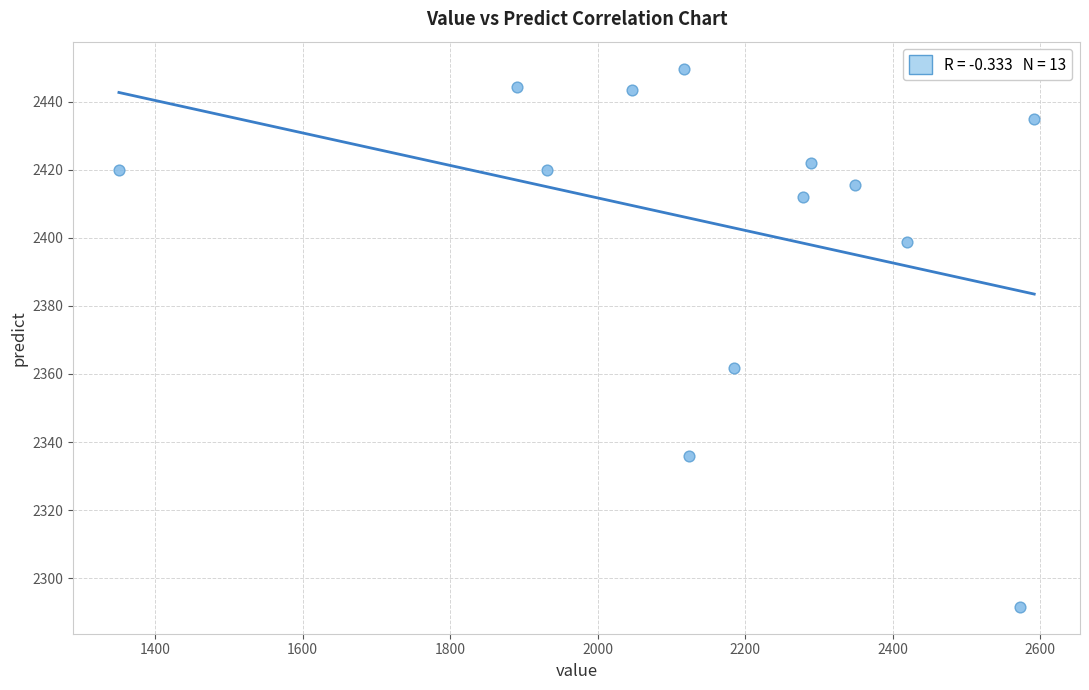

What Y value in the scatter plot is closest to 2370?

2361.7